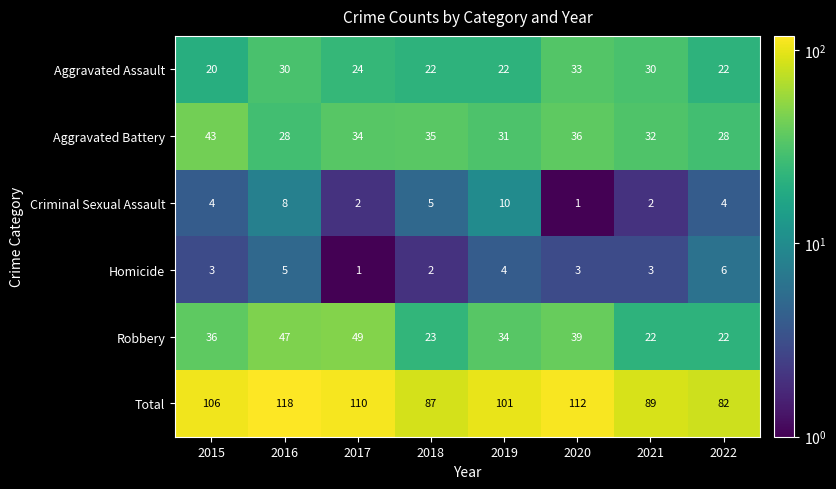

The value of Aggravated Assault at 2017 is 43. True or false?

False